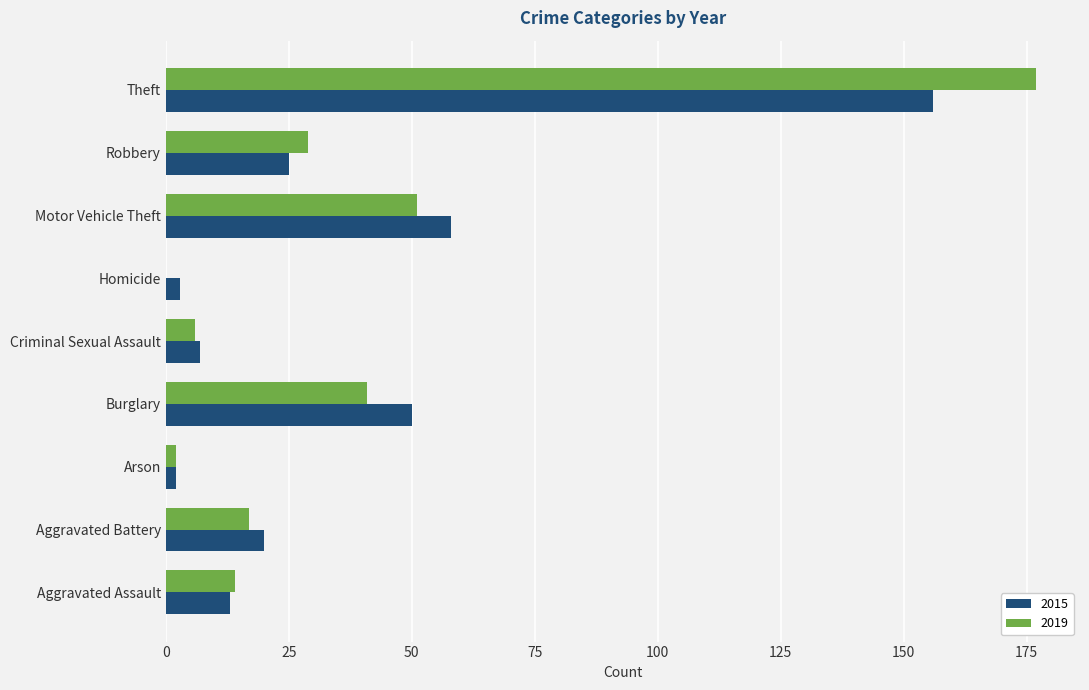

Count the number of categories in the chart.

9